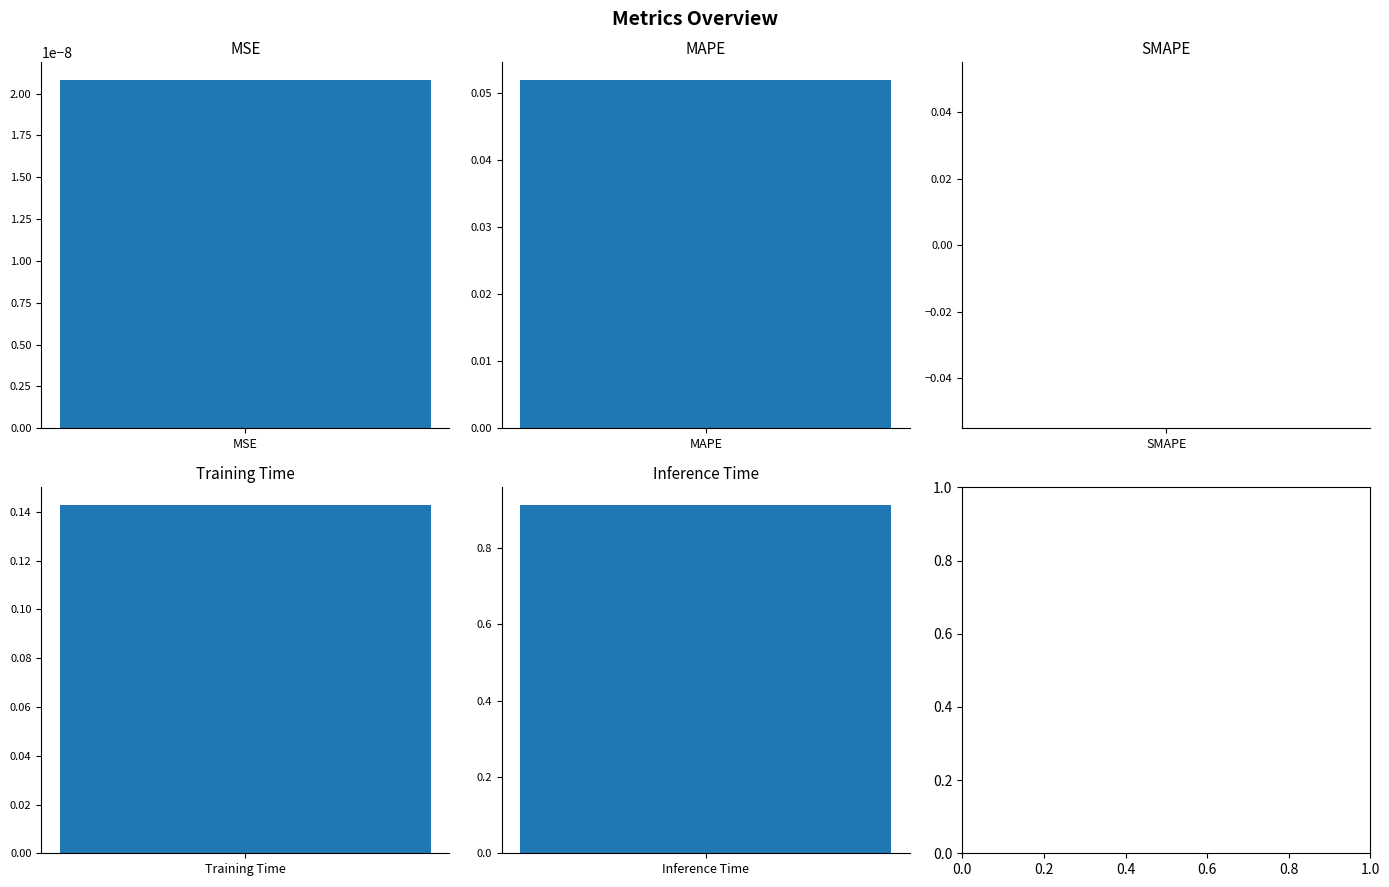

What is the label of the 3rd bar from the left?

SMAPE